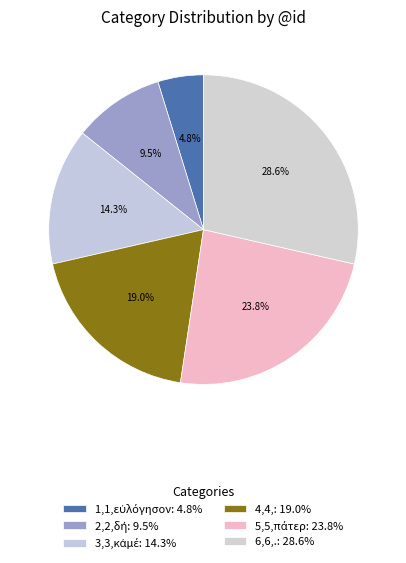

True or false: 6,6,. accounts for 42% of the total.

False